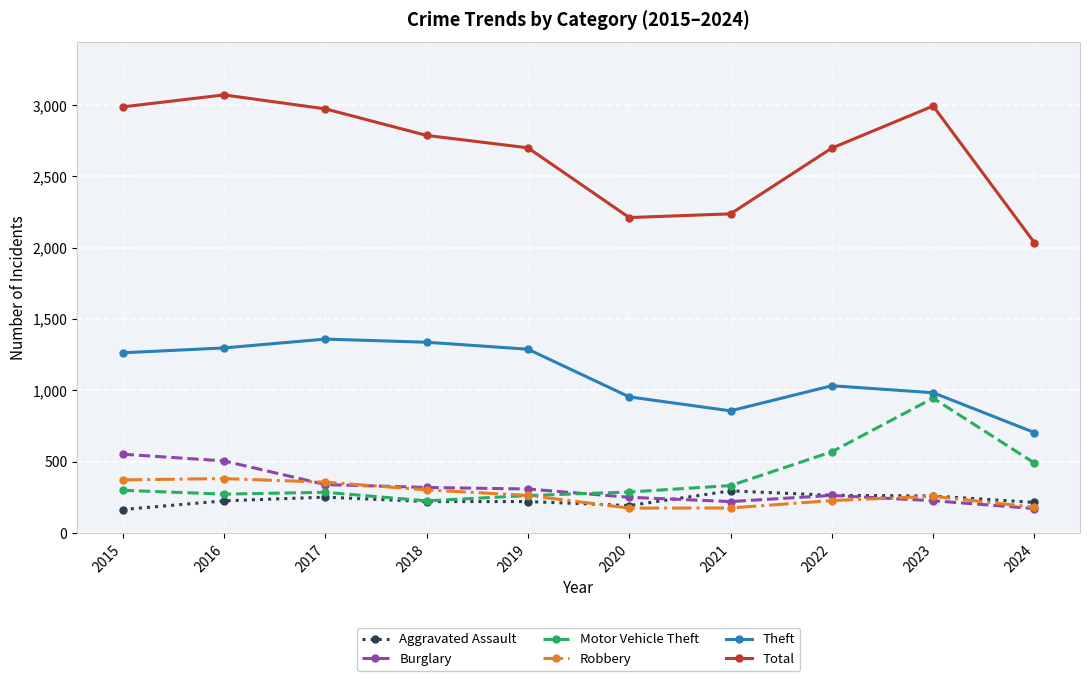

How many distinct data groups are displayed?

6